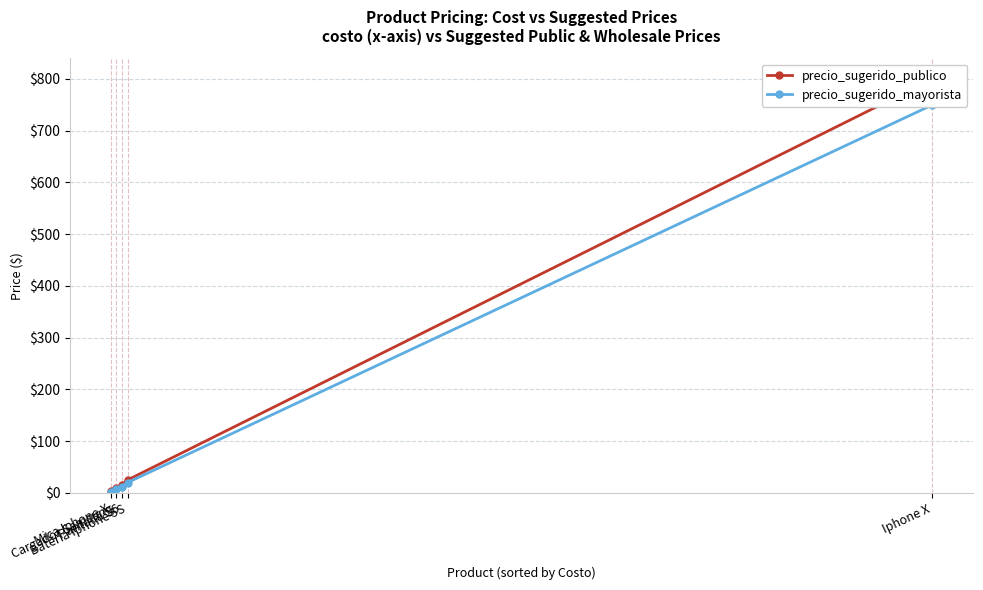

What is the spread (max minus min) of values at Pantalla S6?

3